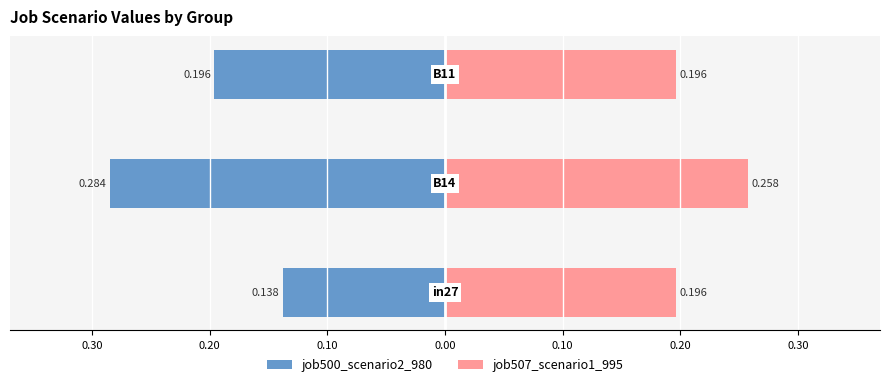

How many job507_scenario1_995 values are between 0 and 1?

3